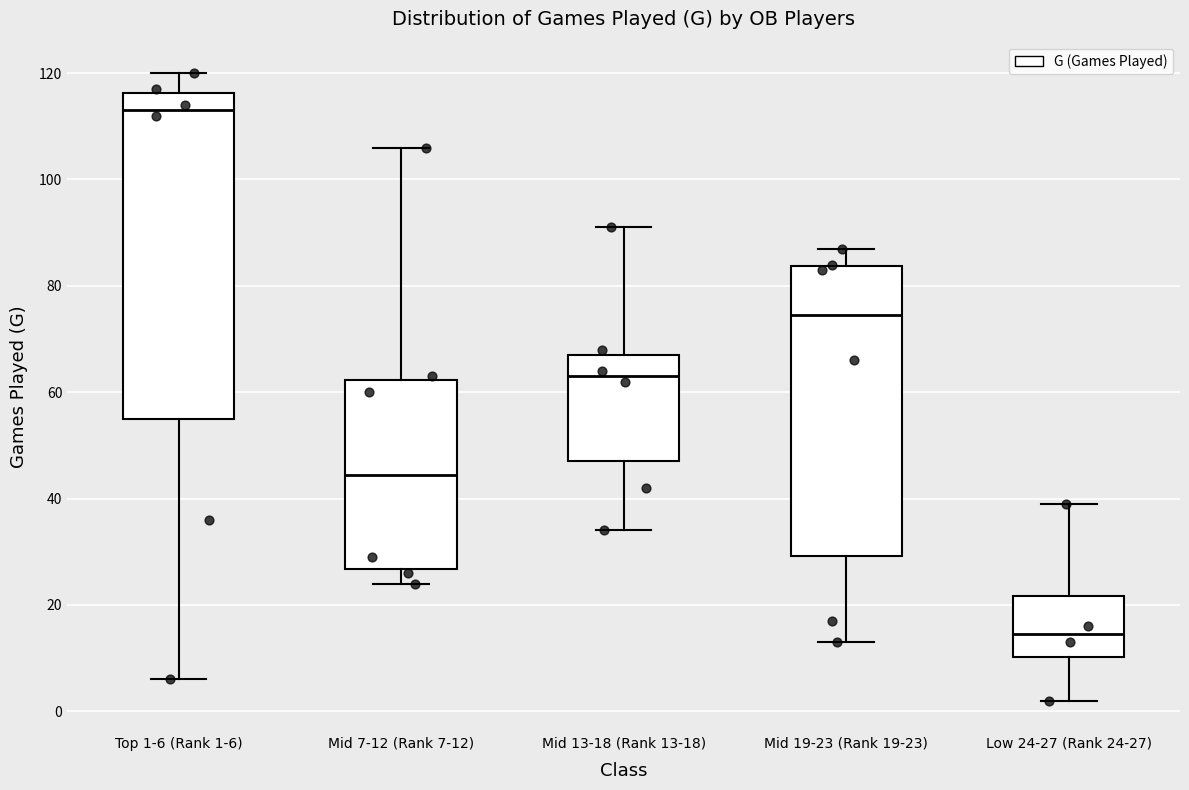

Where is the lower edge of the box for Top 1-6 (Rank 1-6) on the y-axis? The values are not printed on the chart, so give them approximately, as read against the axis.

56